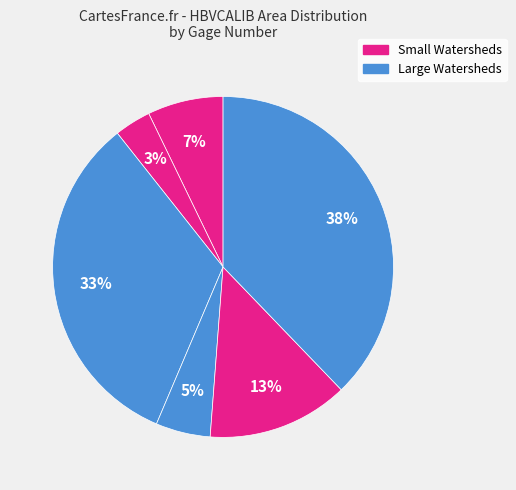

How many segments does this pie chart have?

6